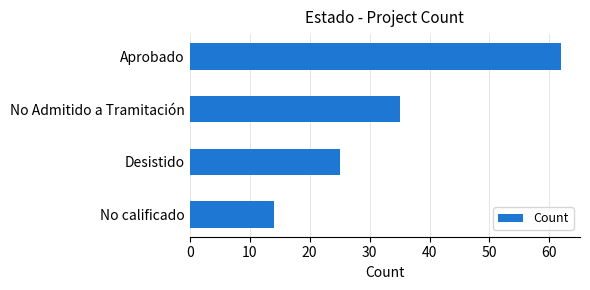

List the labels in order of value, largest first.

Aprobado, No Admitido a Tramitación, Desistido, No calificado